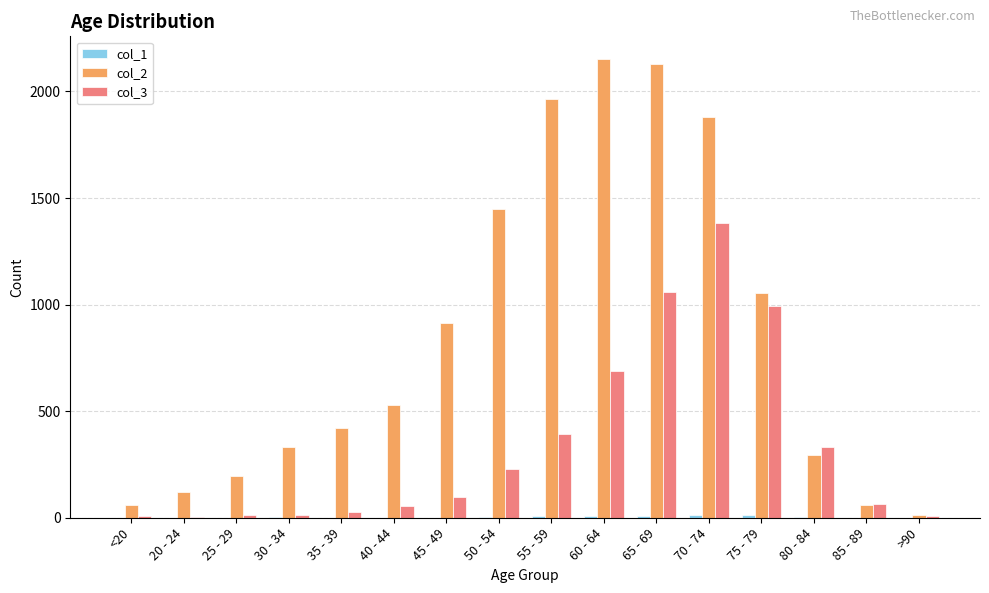

The value of col_2 at 60 - 64 is 668. True or false?

False